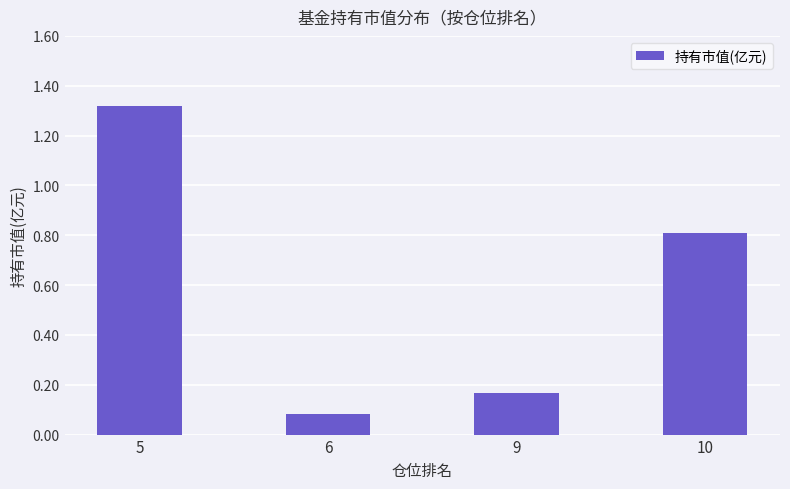

What value does the data have at 10?

0.8